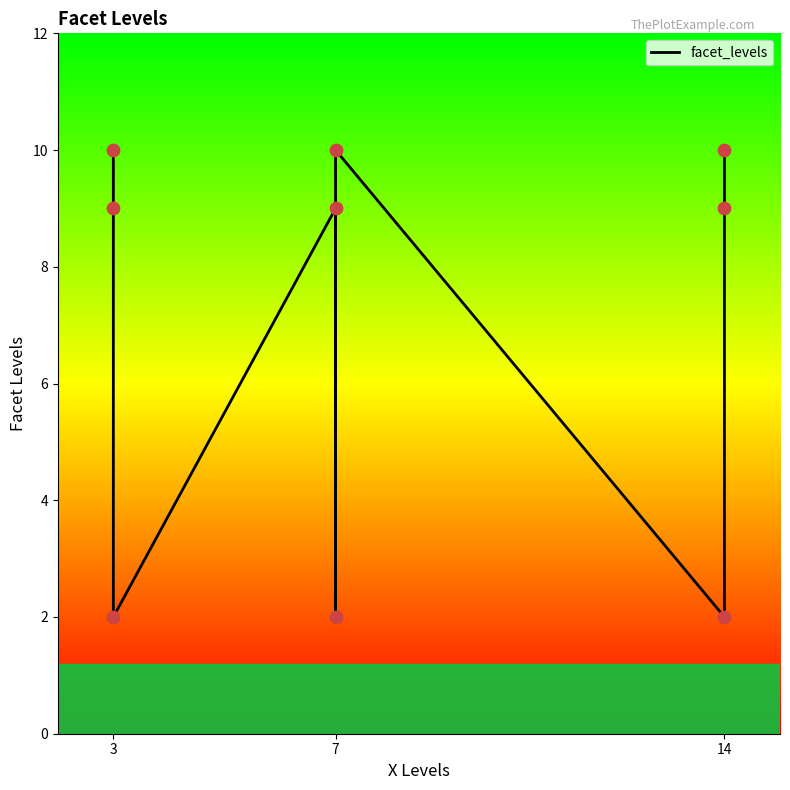

What is the ratio of the value at 14 to the value at 3?

1.0